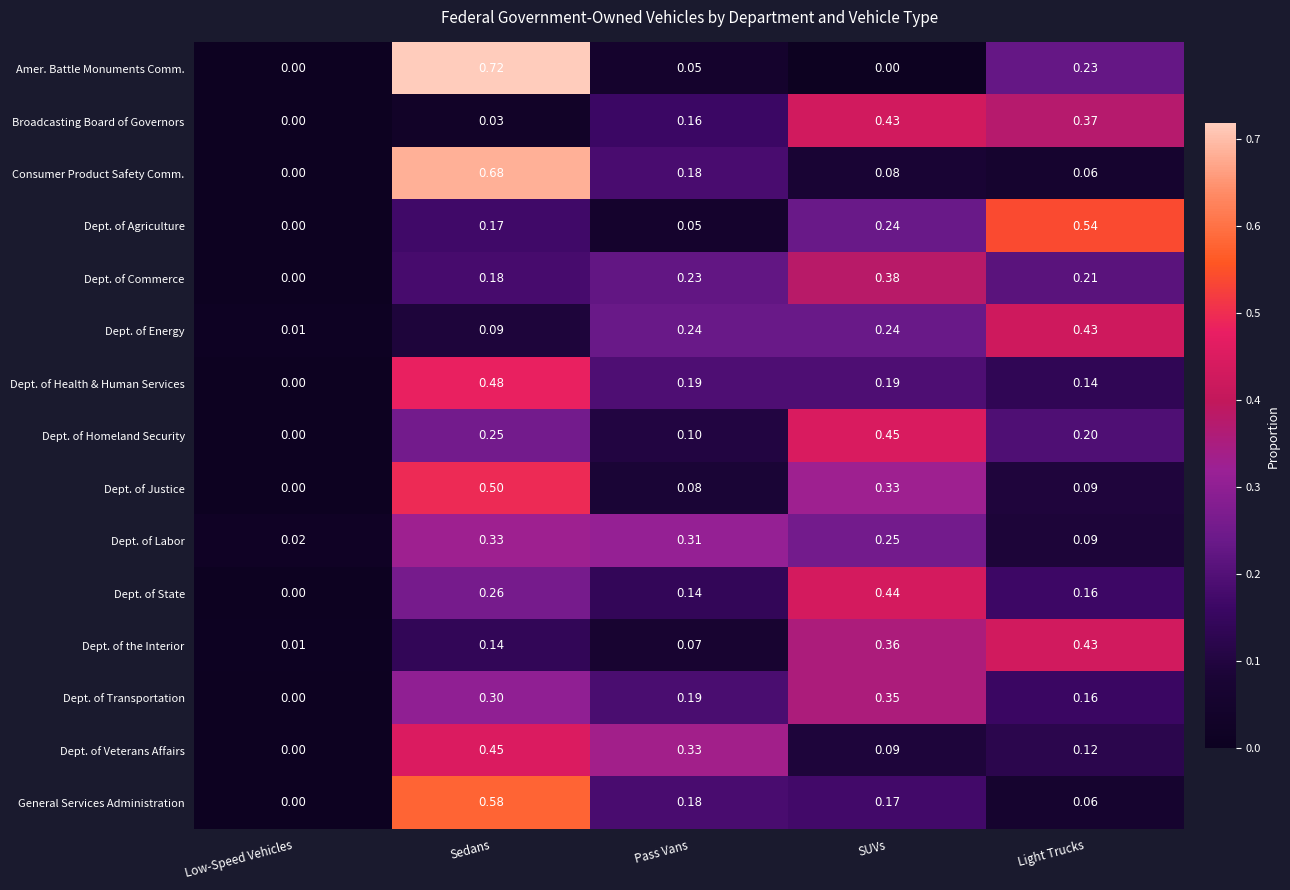

At which category does the chart reach its peak across all series?

Sedans